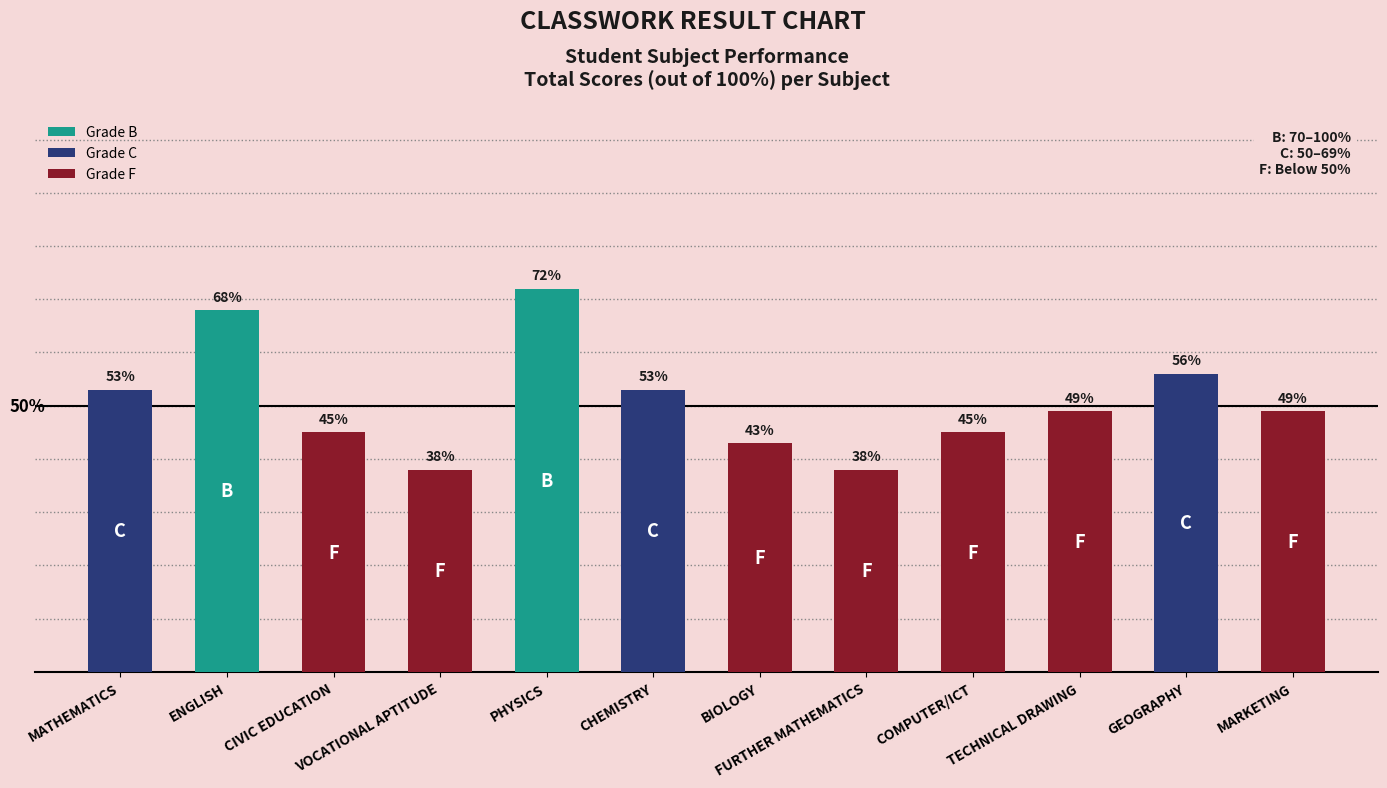

Which label corresponds to the largest value in the chart?

PHYSICS